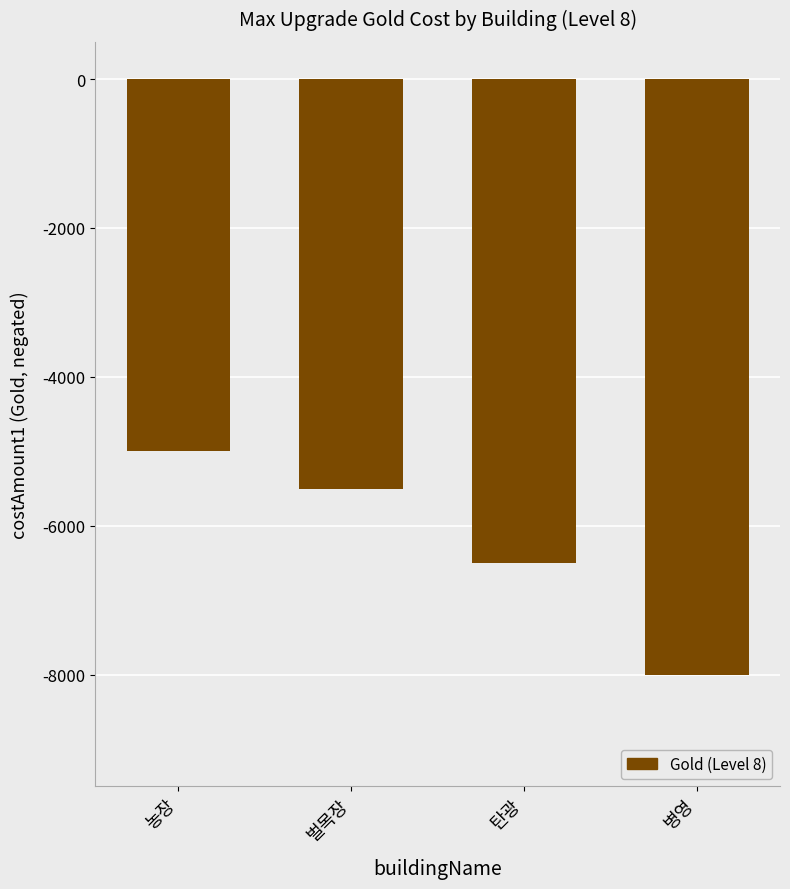

Which category has the highest value across all series?

농장